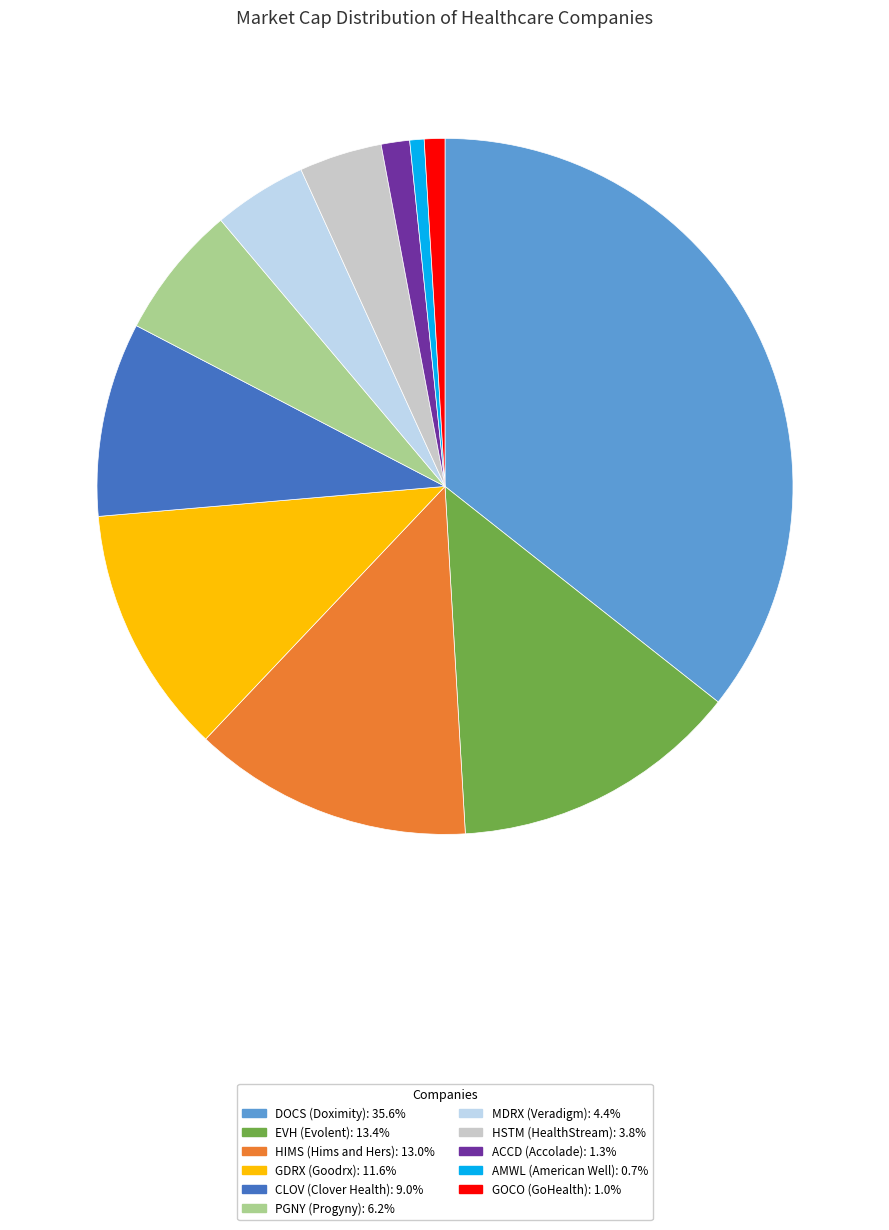

Is DOCS the majority of the pie?

No